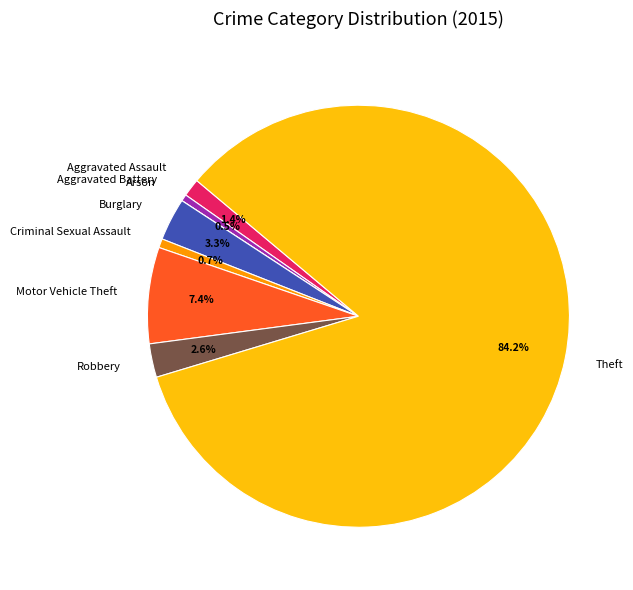

Which slice is the largest?

Theft